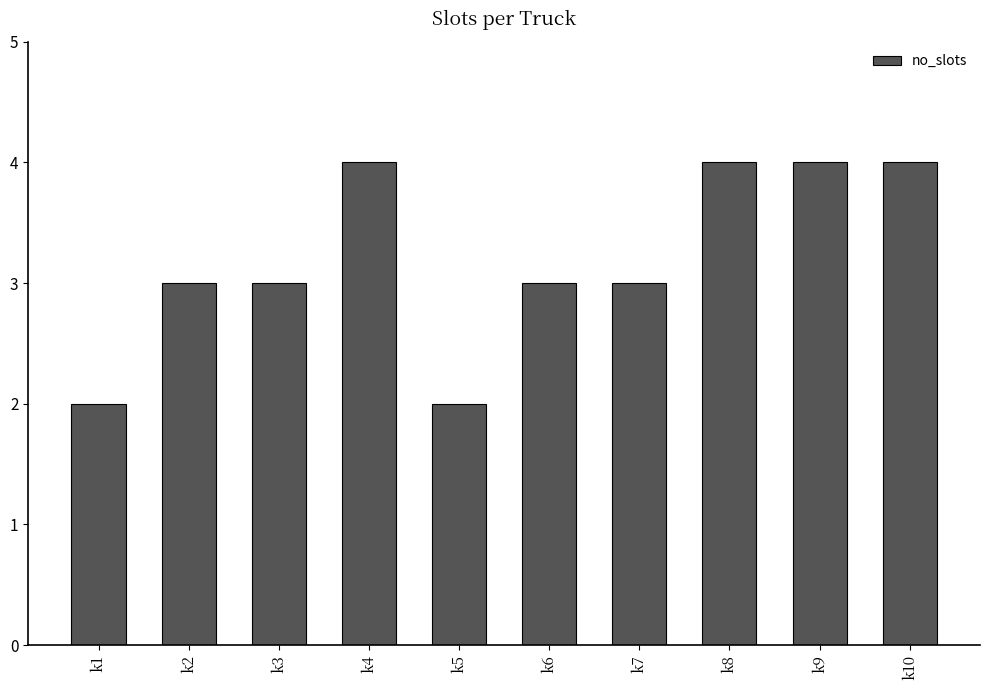

How many series are shown in this chart?

1